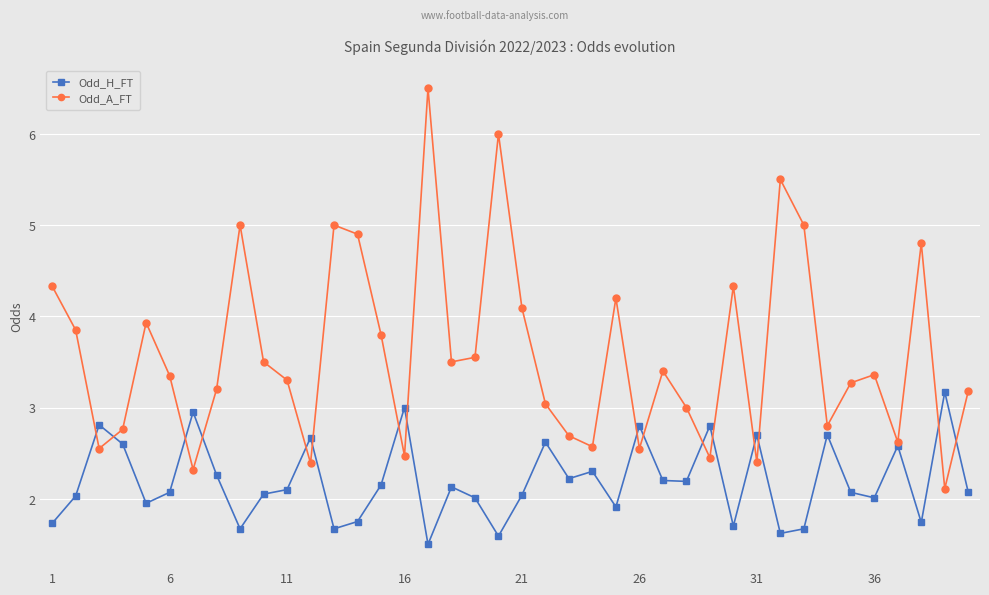

True or false: Odd_H_FT has more than 2 interior local peaks.

True